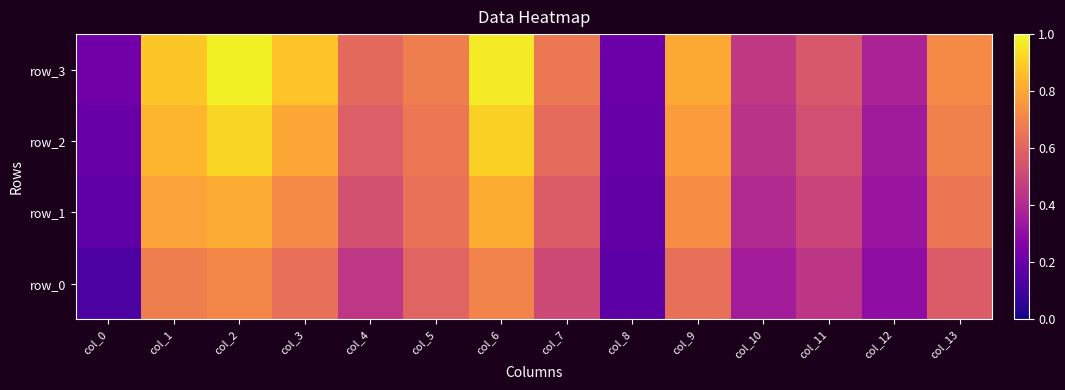

What is the spread (max minus min) of values at col_11?

0.1